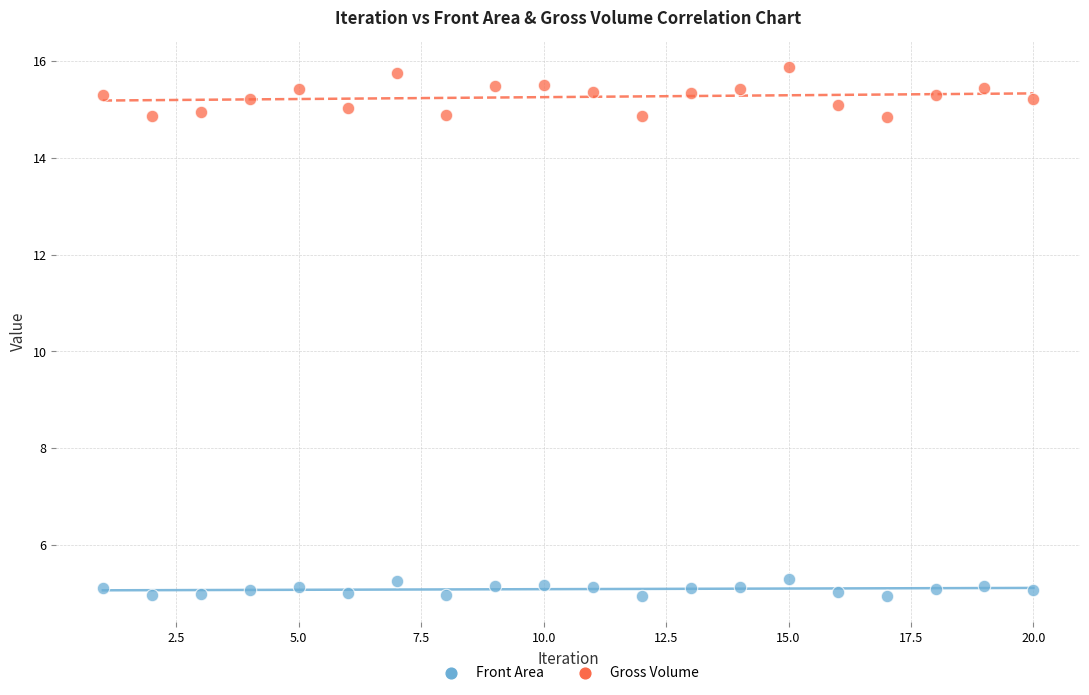

Across all data points, what is the range of X values (max minus min)?

19.0